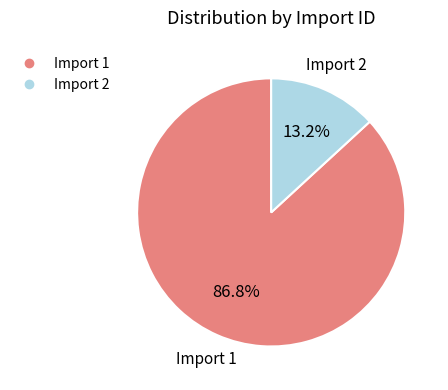

Does any single category account for the majority?

Yes